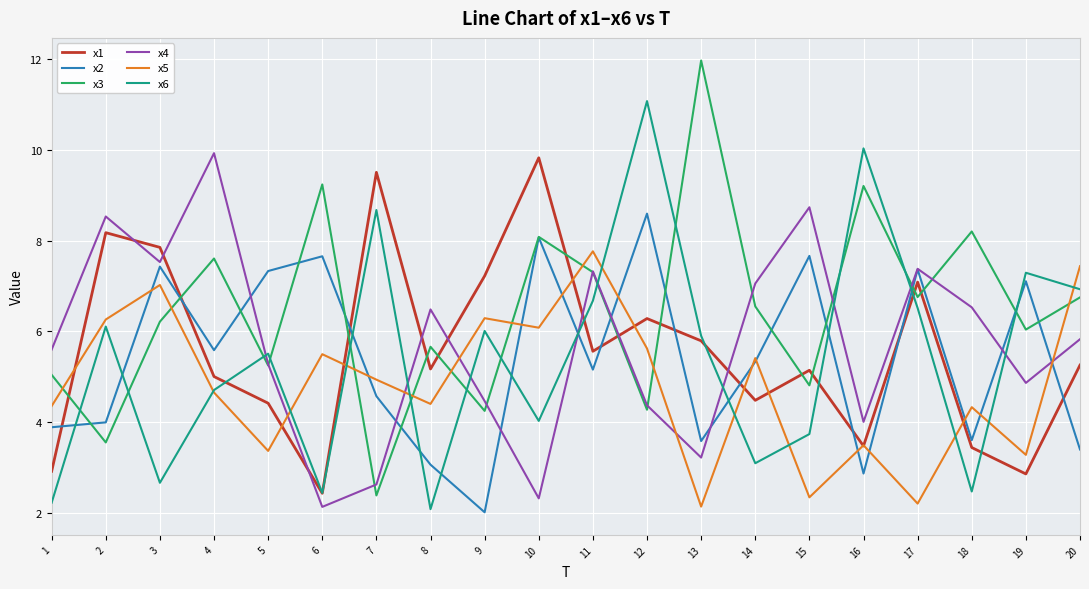

Is it true that x5 equals 7.4 at 20?

True